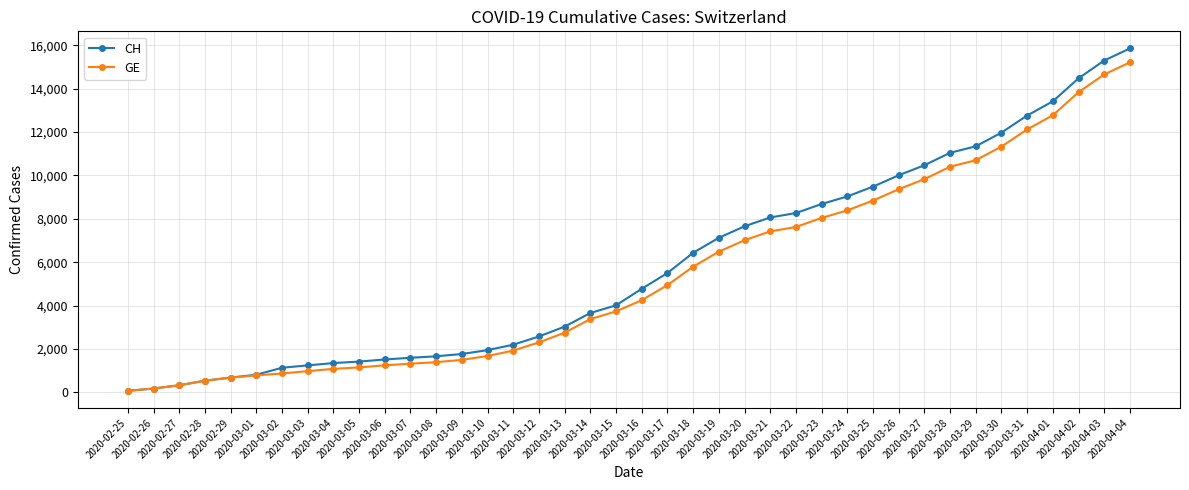

How many categories are shown in the chart?

40